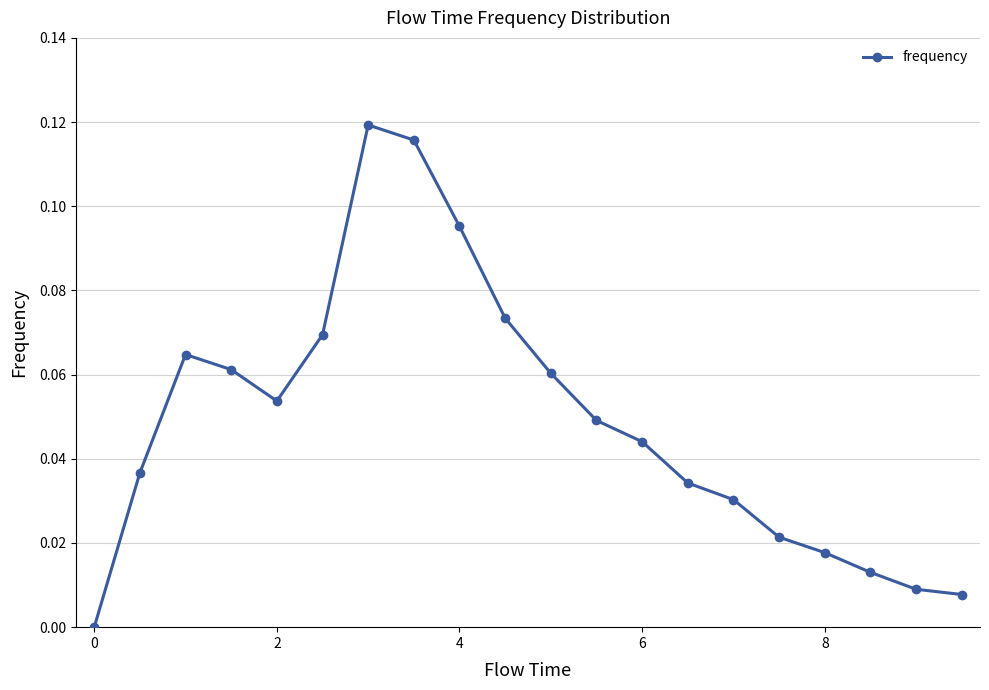

What is the sum of all values?

1.0